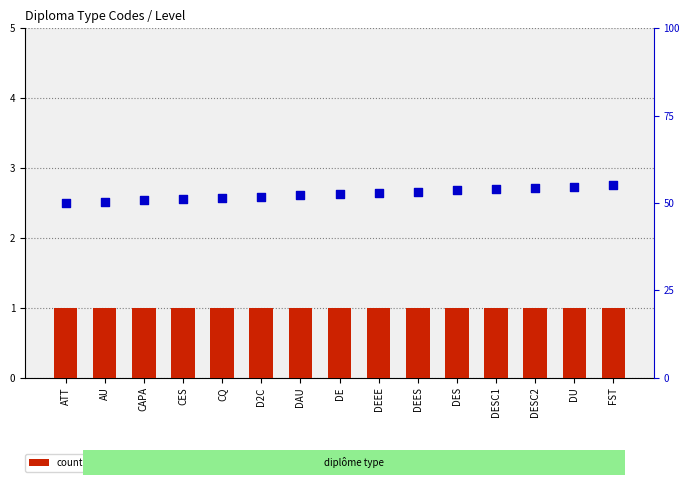

Which series contains the highest Y value?

percentile rank within the sample